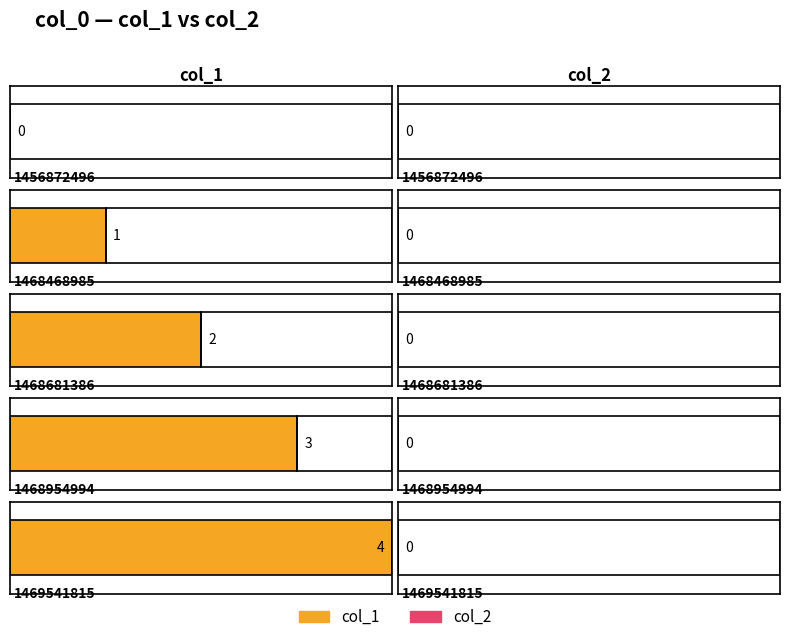

How many values in the col_1 series exceed 2?

2